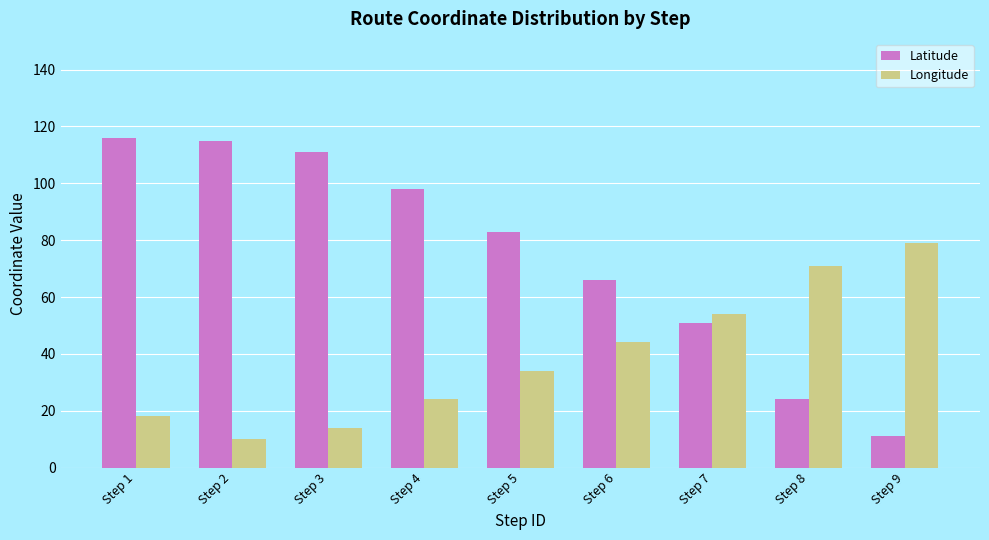

What are all the series names shown in the legend?

Latitude, Longitude